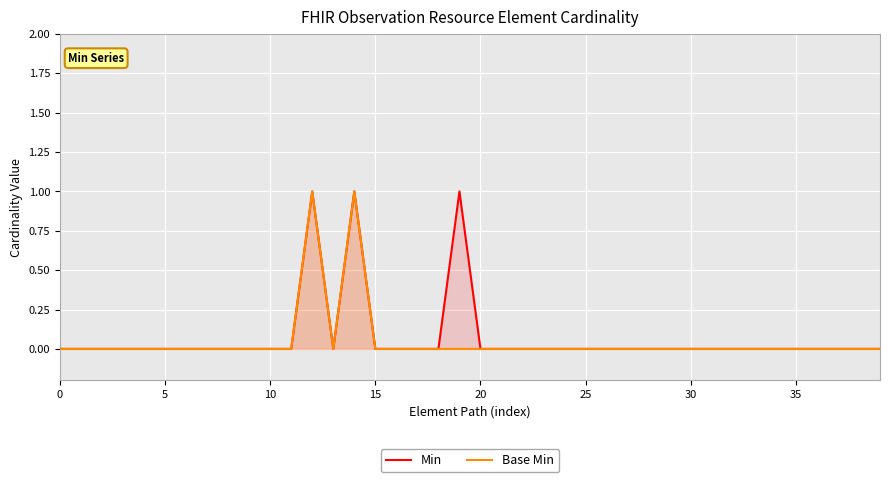

At which category does Base Min reach its first local peak?

12